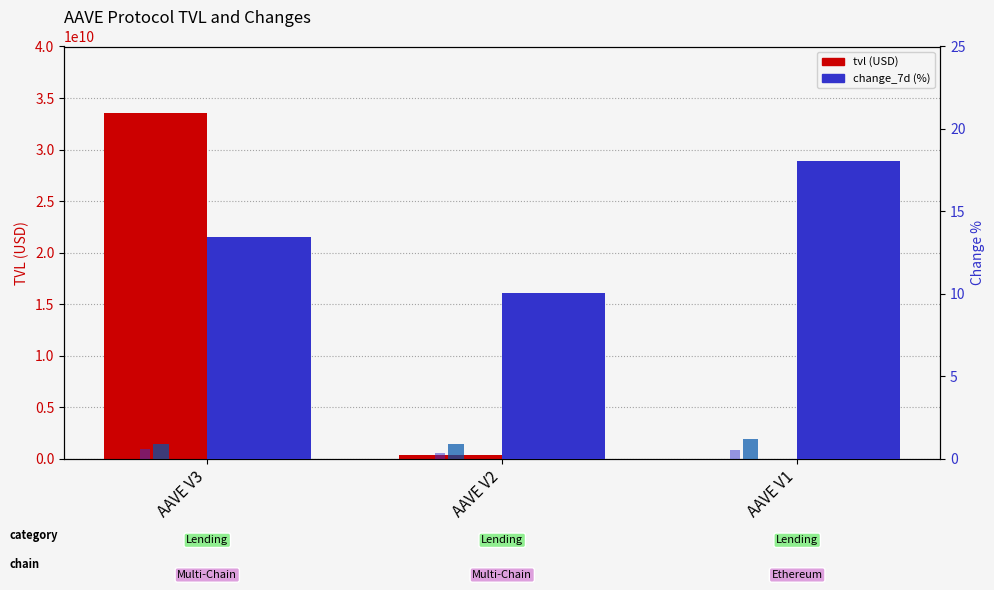

The value of change_1h at AAVE V1 is 1.0. True or false?

False